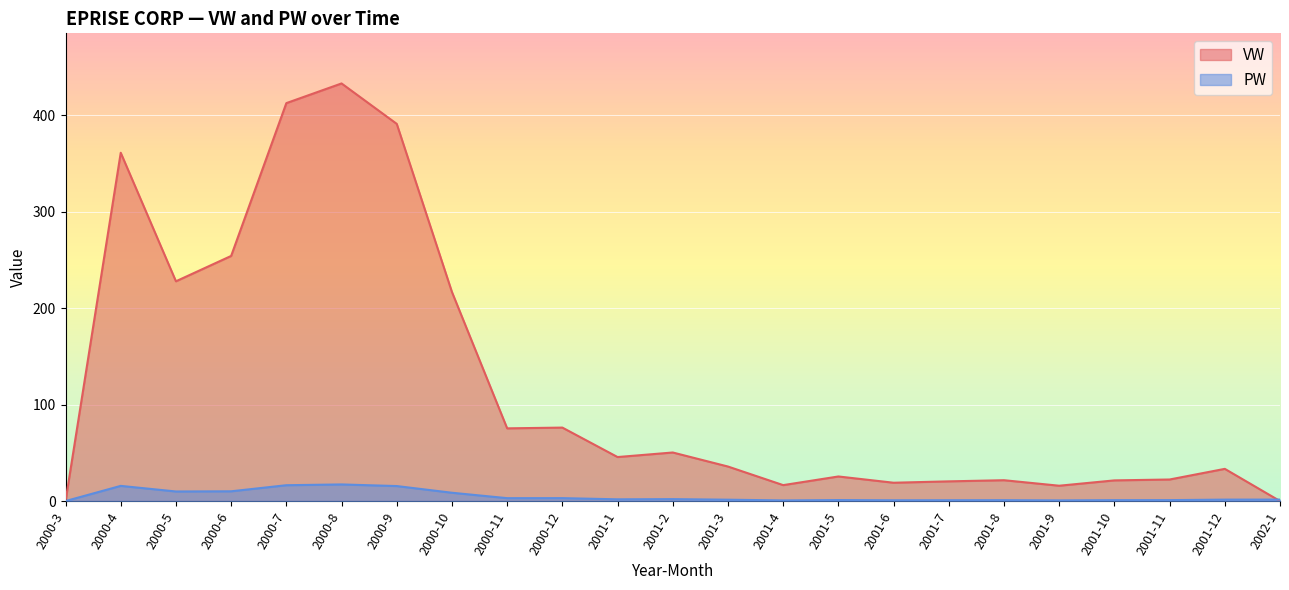

What is the spread (max minus min) of values at 2000-4?

345.6